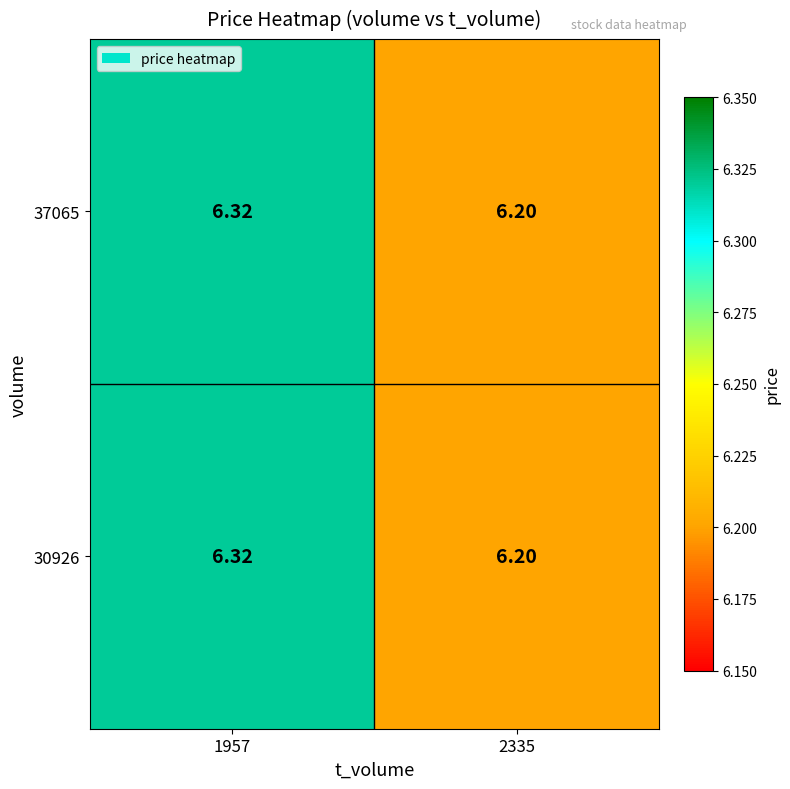

Is the value of 37065 at 2335 greater than the value of 30926 at 1957?

No